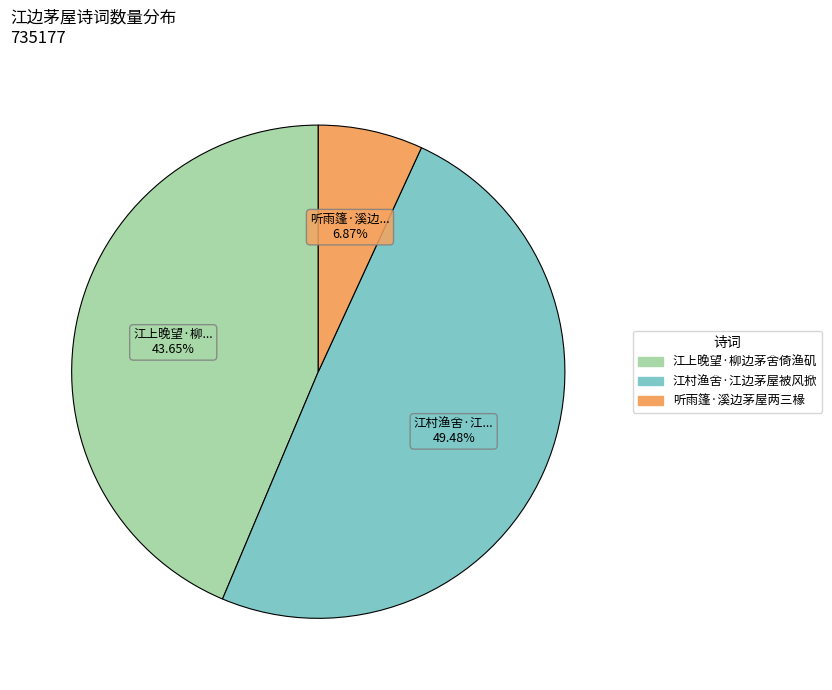

What is the smallest slice in the pie chart?

听雨篷·溪边茅屋两三椽